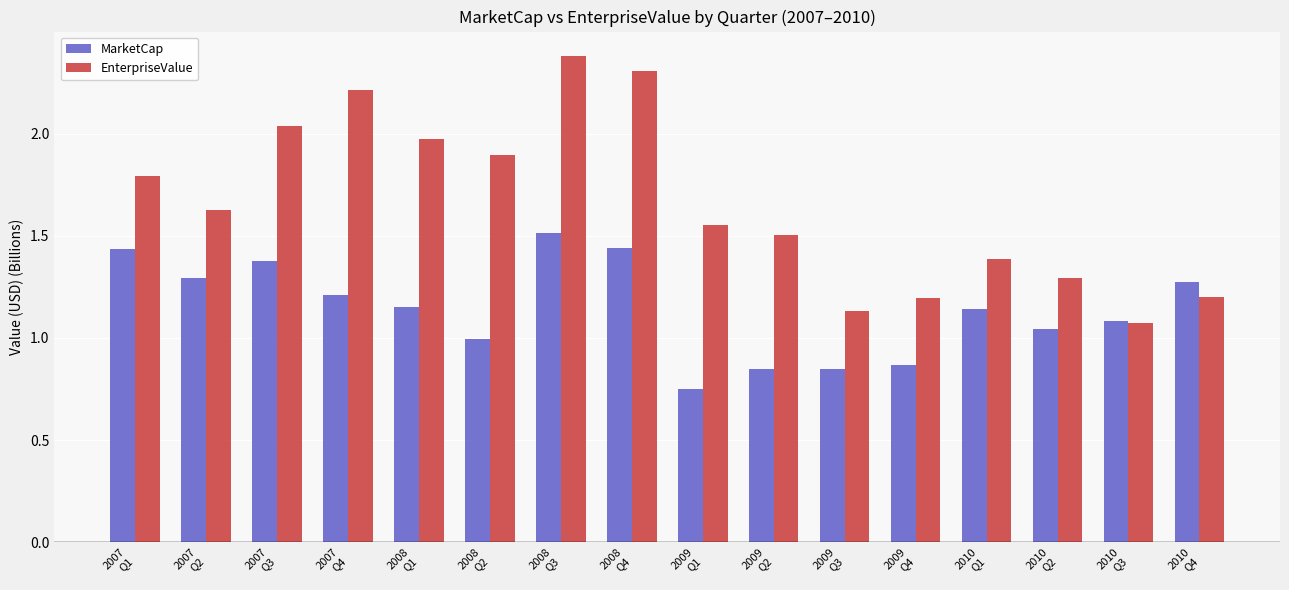

Which series has the largest total across all categories?

EnterpriseValue